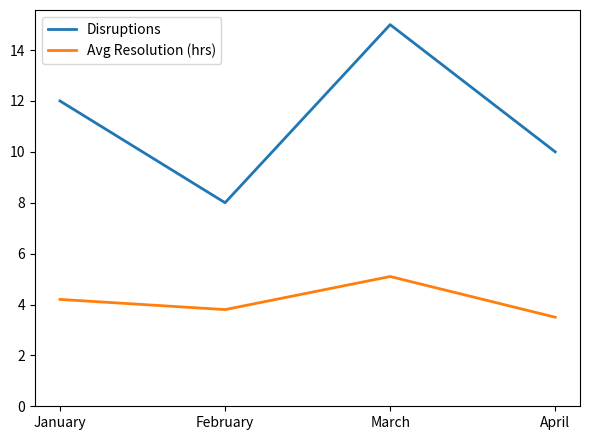

What is the difference between the second highest and second lowest values in the Avg Resolution (hrs) series?

0.4